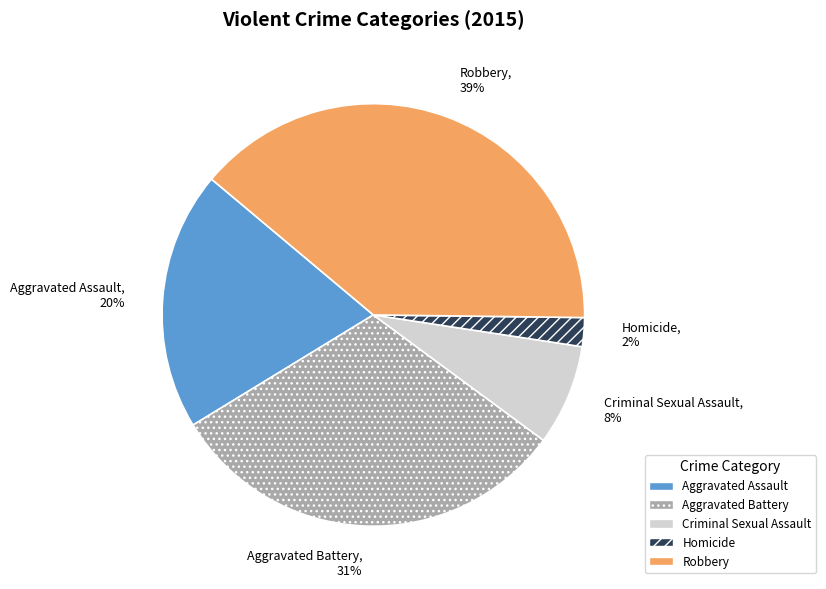

To the nearest percent, what is the difference between the largest and smallest slice percentages?

37%